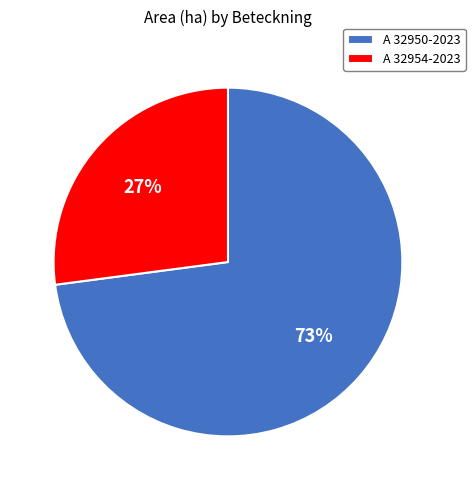

To the nearest percent, what is the average slice percentage?

50%